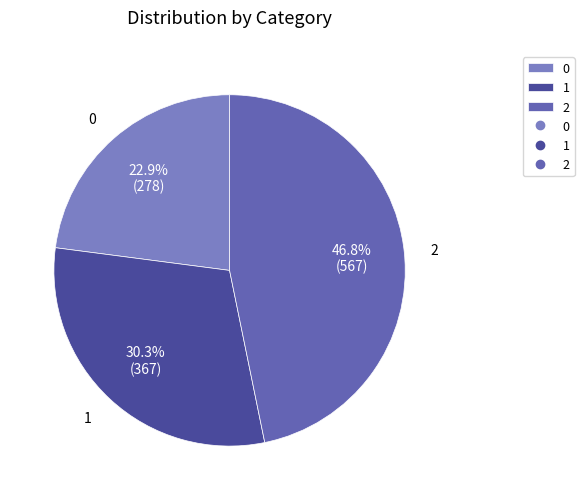

Is 2 the majority of the pie?

No